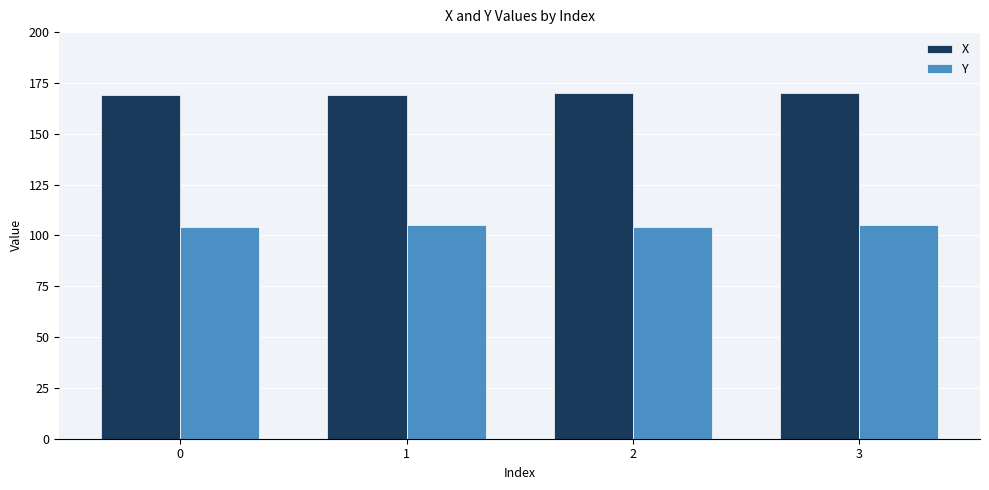

True or false: X has a value of 169 at 0.

True